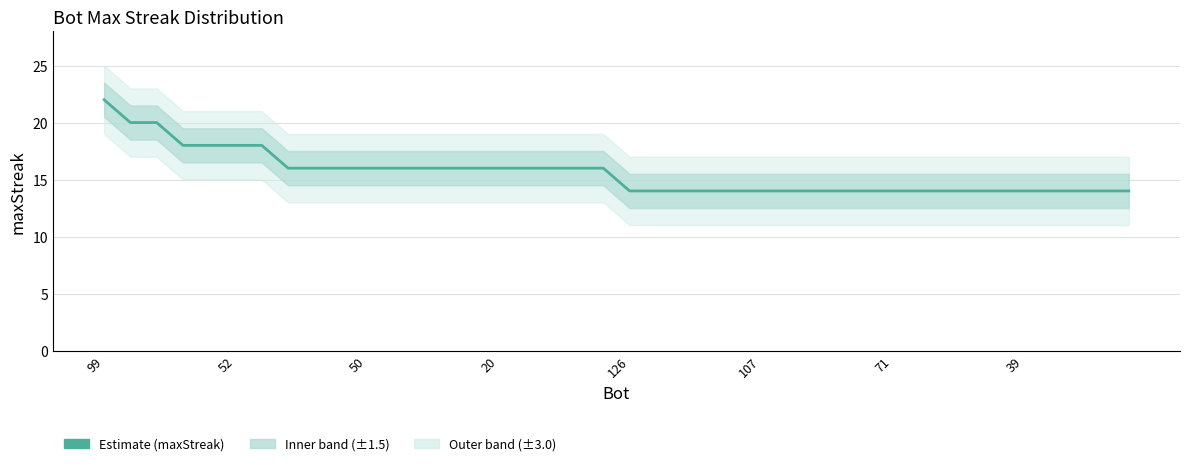

The chart shows a value of 9 at 19. True or false?

False